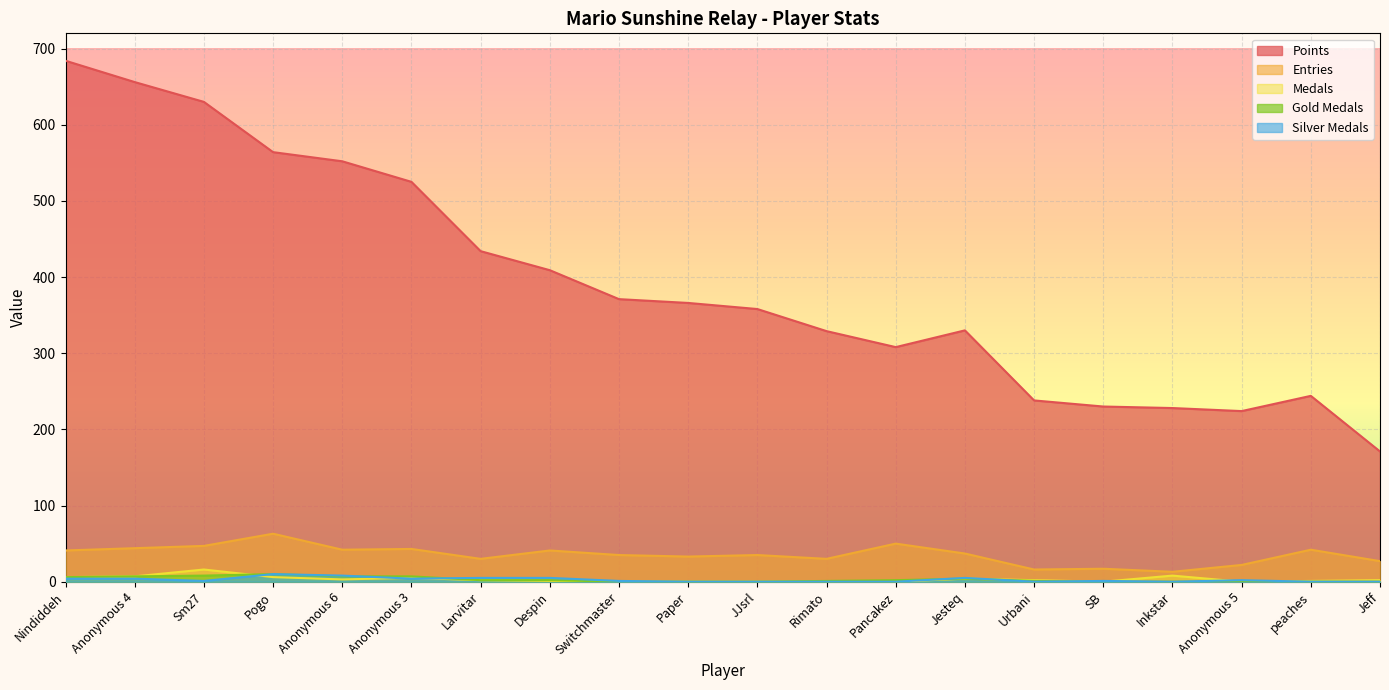

The value of Points at Anonymous 6 is 281. True or false?

False